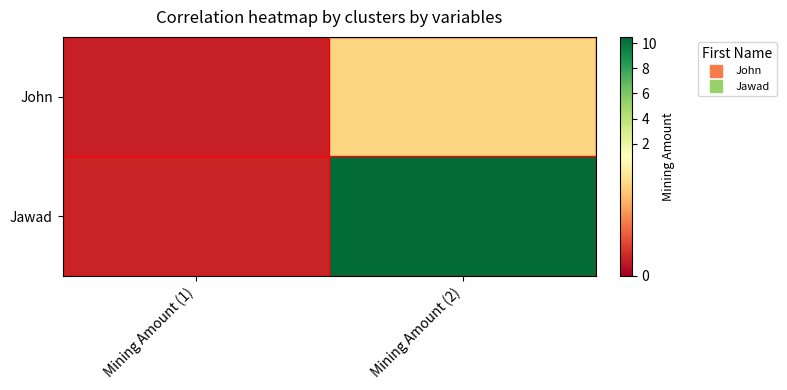

List the series in order of their peak value, lowest first.

John, Jawad